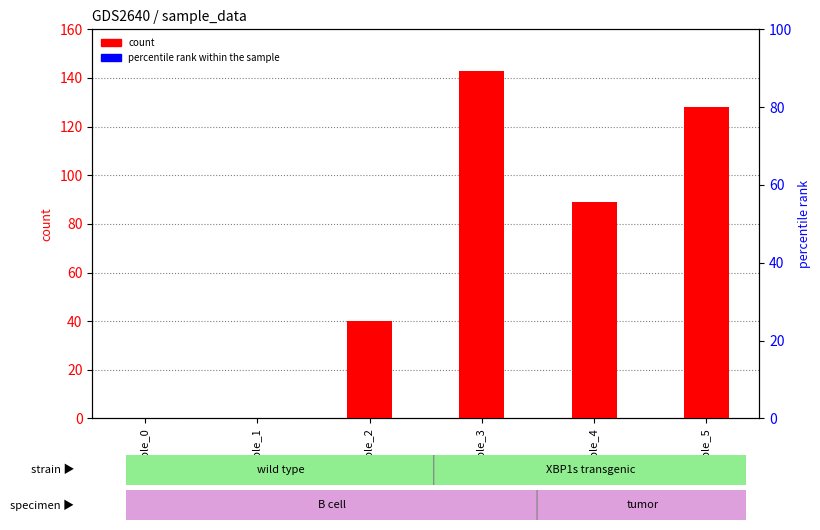

At how many categories does at least one series exceed 28?

4